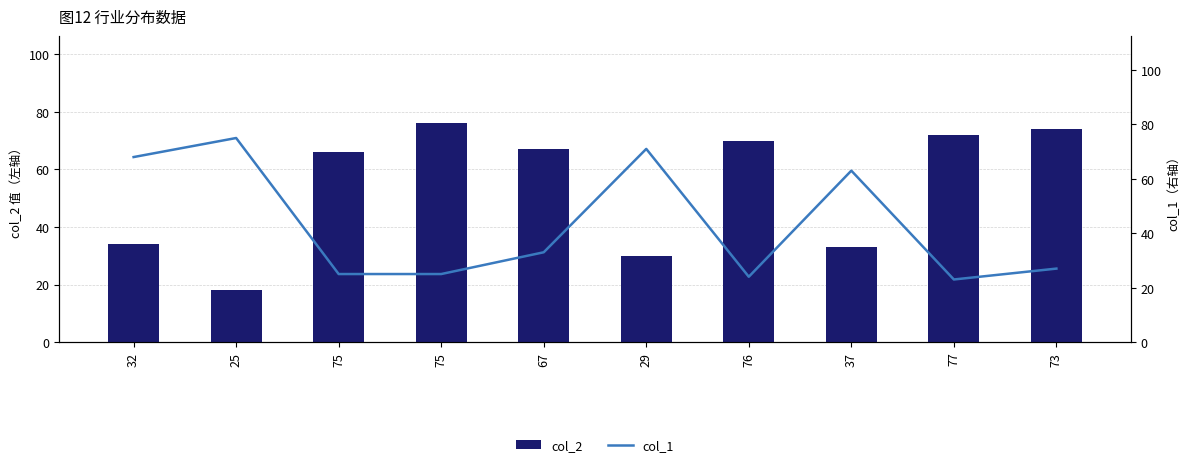

Are the bars horizontal?

No